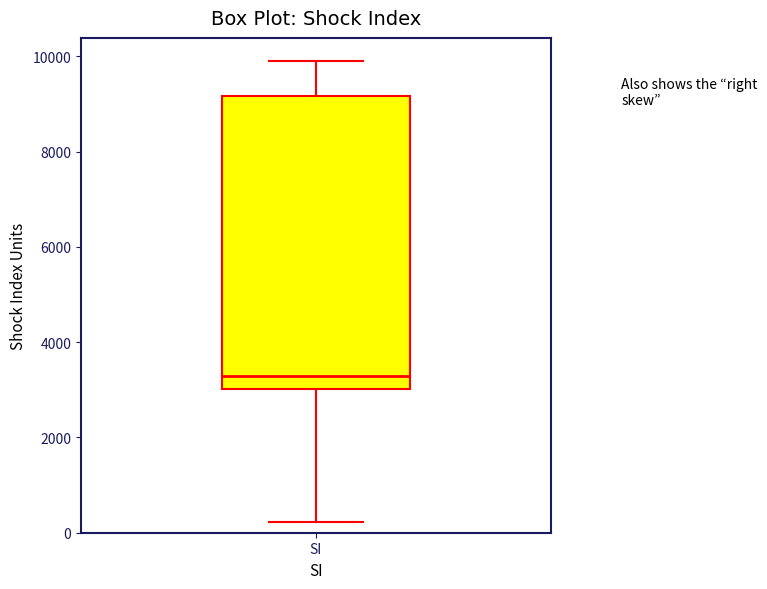

Transcribe this box plot: give where the median line is, the range the box spans, and where the two whiskers end, as read against the y-axis. The values are not printed on the chart, so give them approximately, as read against the axis.

median 3200, box 3000 to 9200, whiskers 200 to 10000